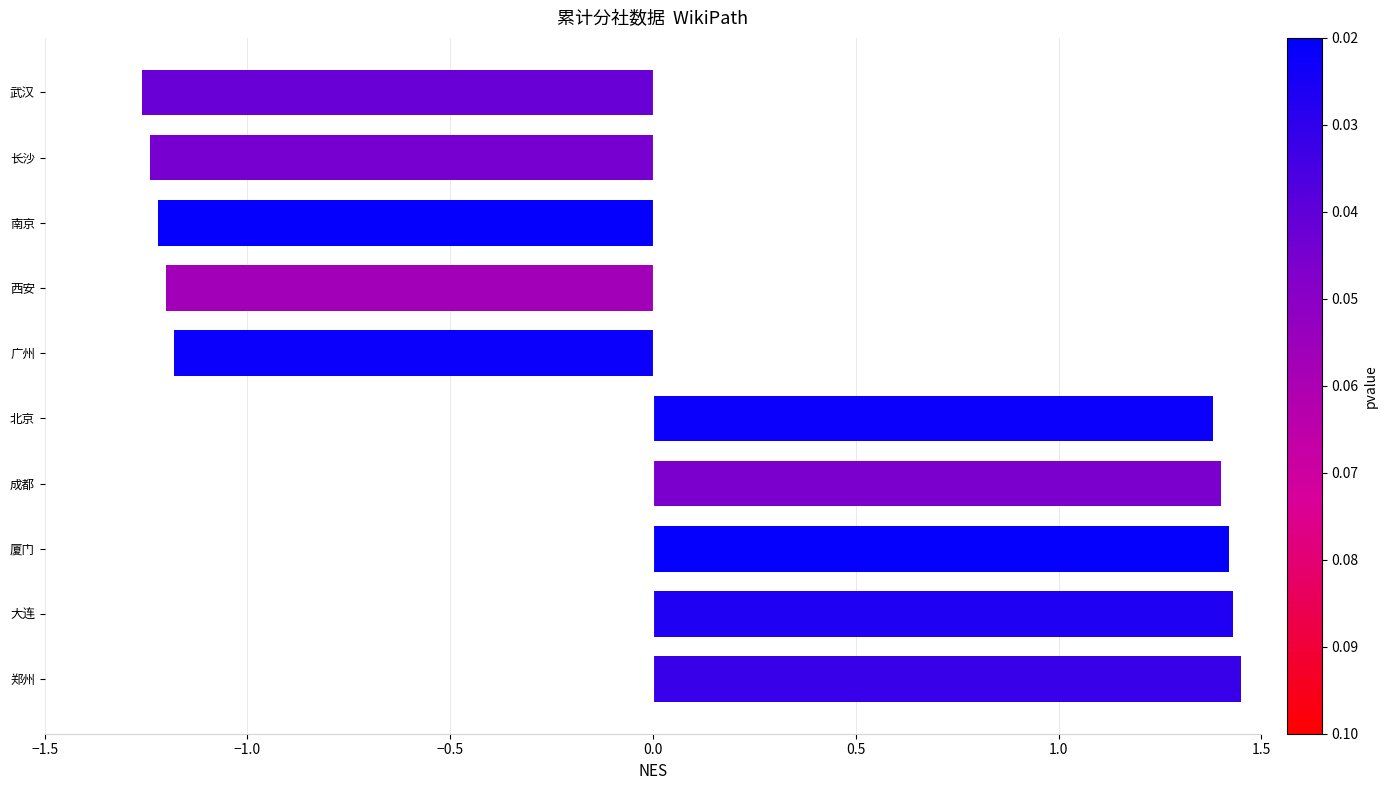

How many series are shown in this chart?

1